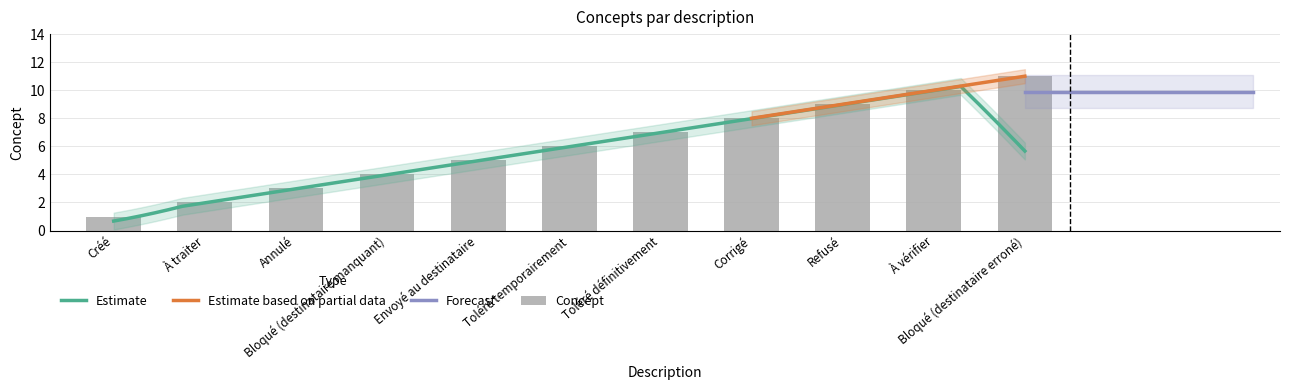

What is the greatest value displayed?

11